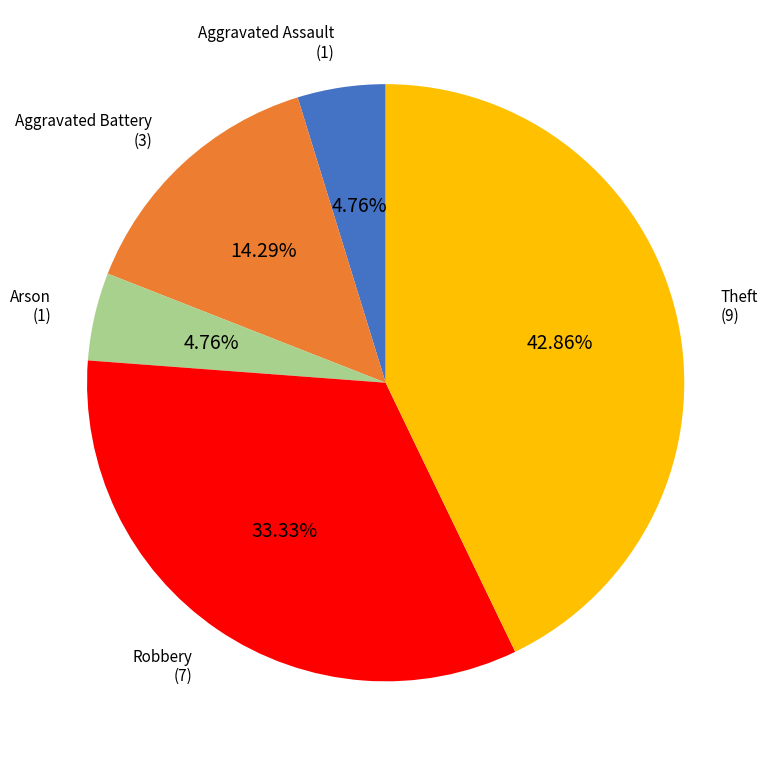

To the nearest percent, what is the average slice percentage?

20%